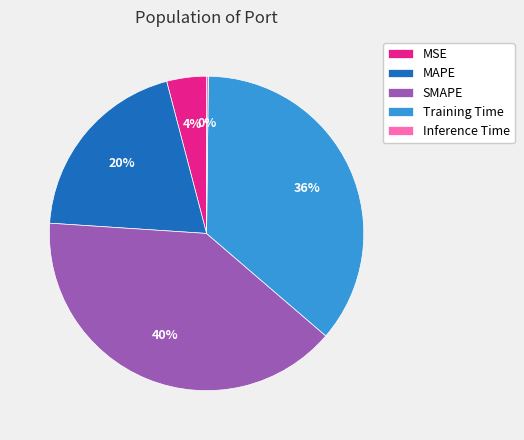

To the nearest percent, what is the combined percentage of Training Time and SMAPE?

76%